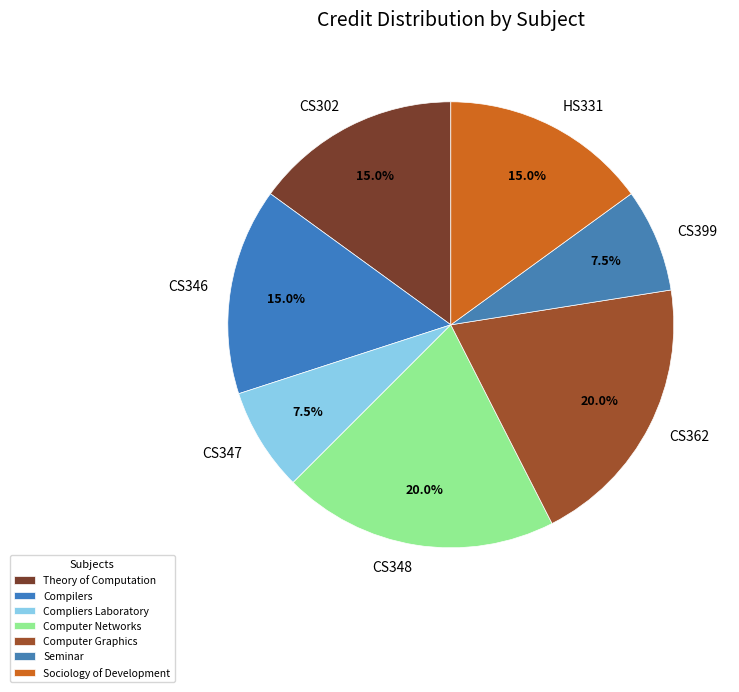

Which slice is the largest?

CS348